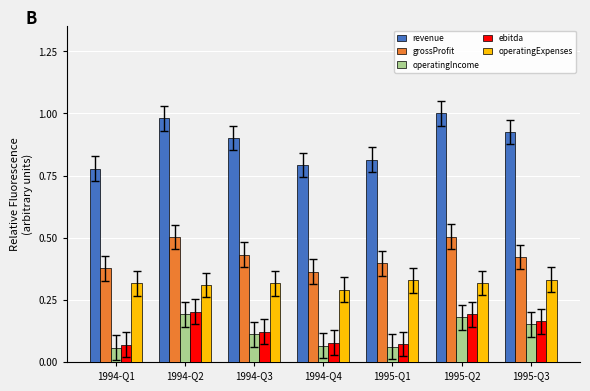

What is the sum of all revenue values?

6.2